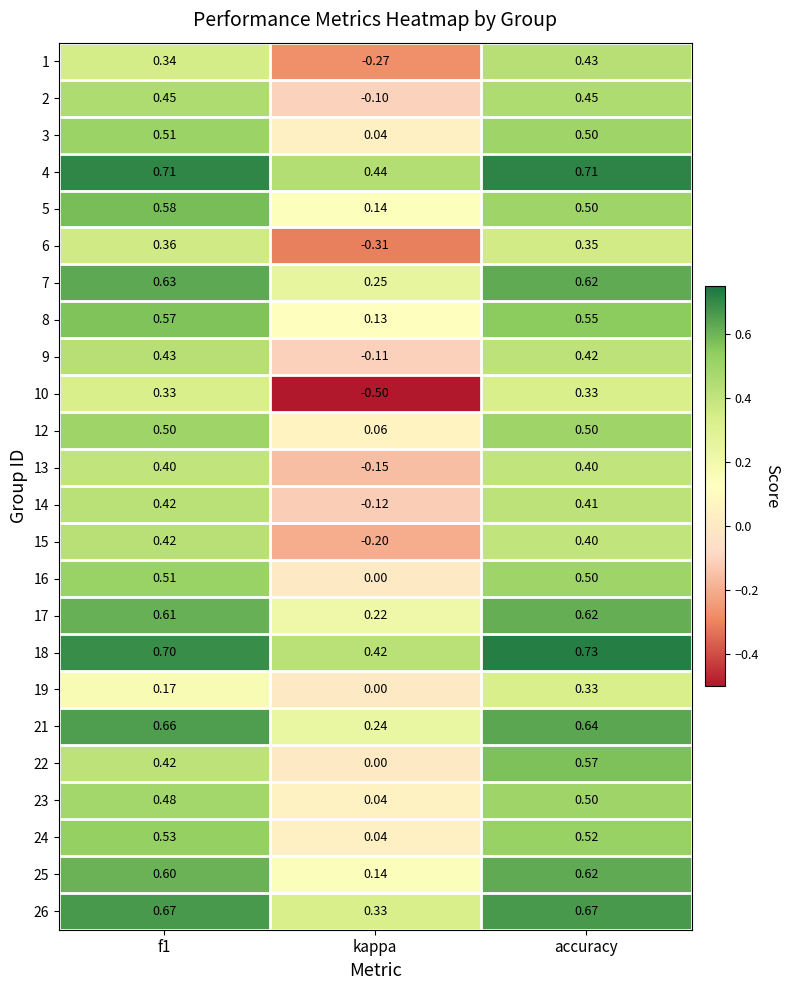

Which series has the largest range (max minus min)?

10